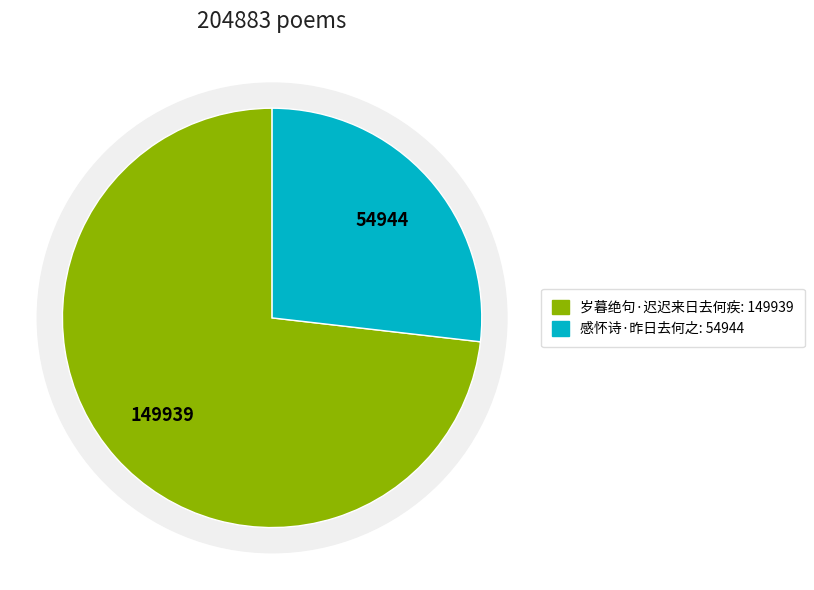

Do 感怀诗·昨日去何之 and 岁暮绝句·迟迟来日去何疾 together represent more than half of the pie?

Yes